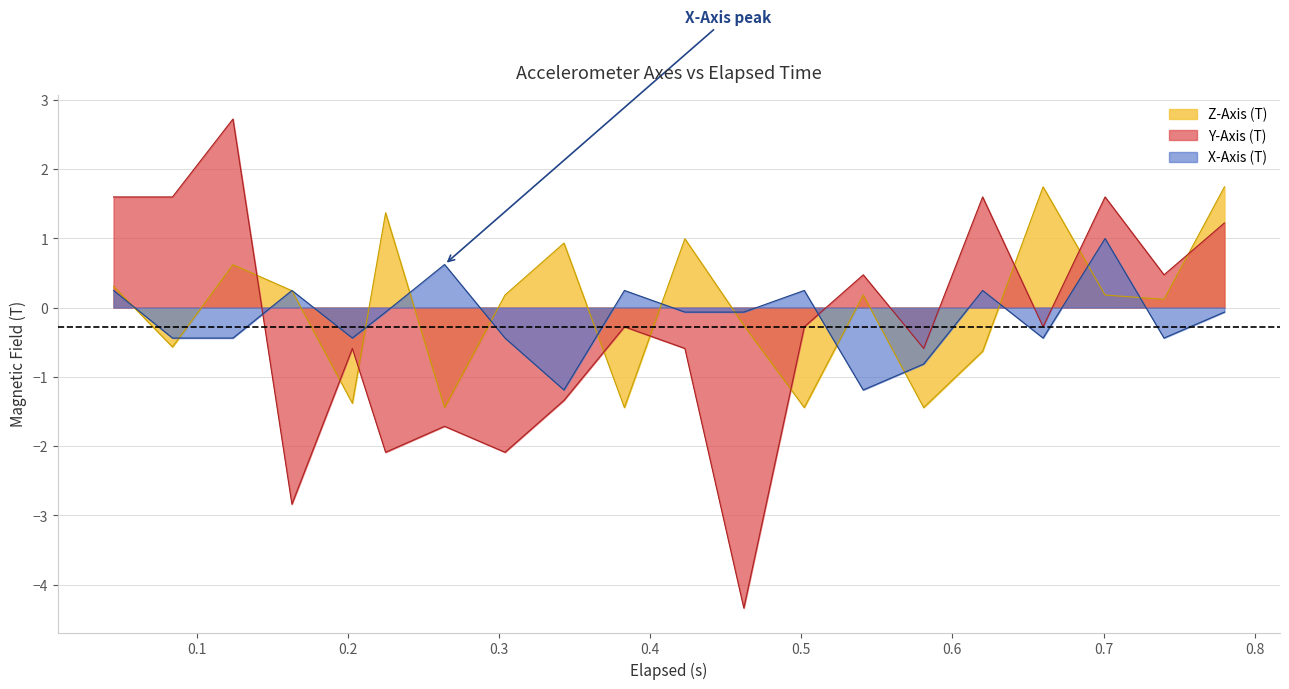

What is the smallest value displayed?

-4.3